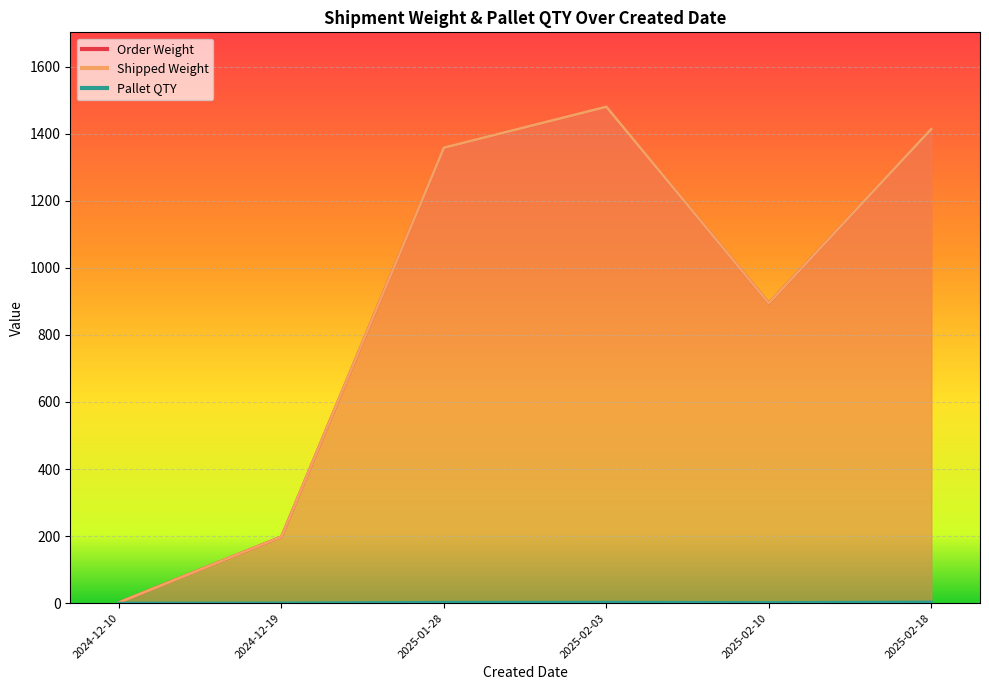

Is it true that Order Weight equals 182.7 at 2025-02-10?

False